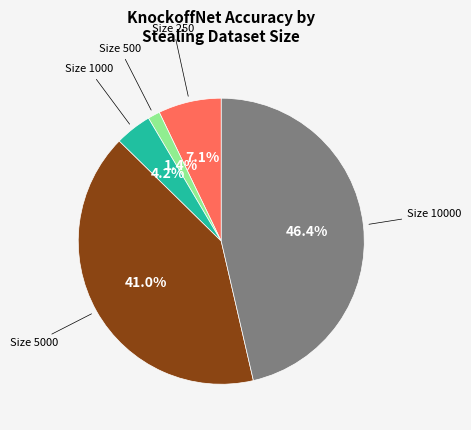

Is there a majority slice in this chart?

No